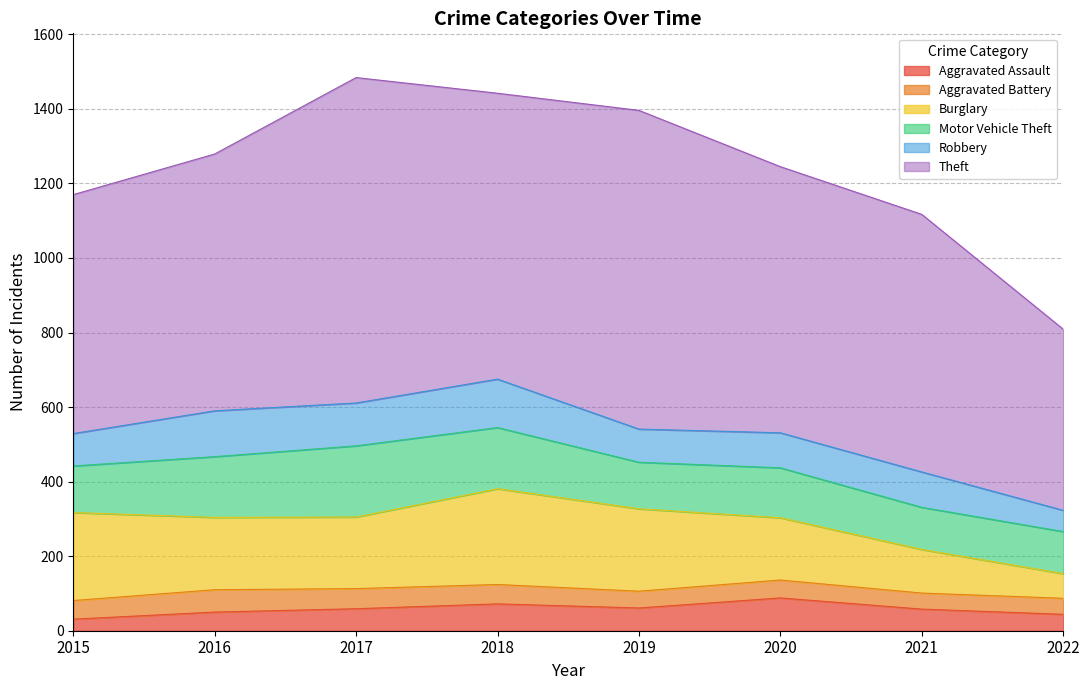

Does the chart display data point markers on the line(s)?

No